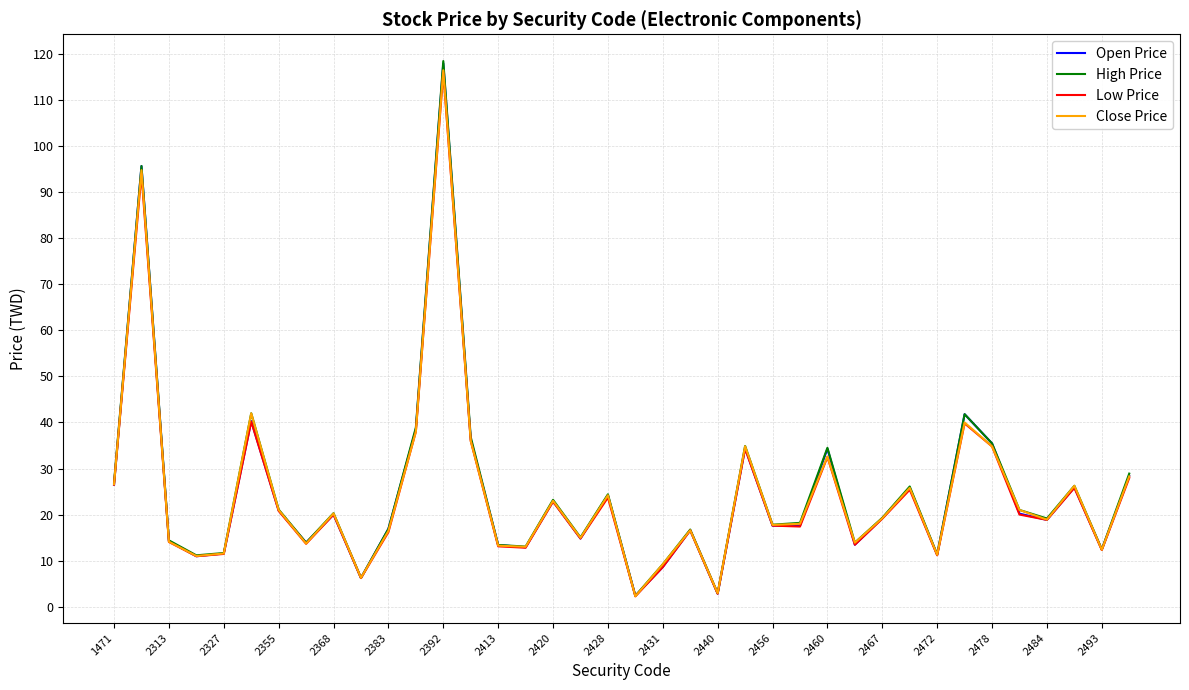

Which series has the widest spread of values?

High Price